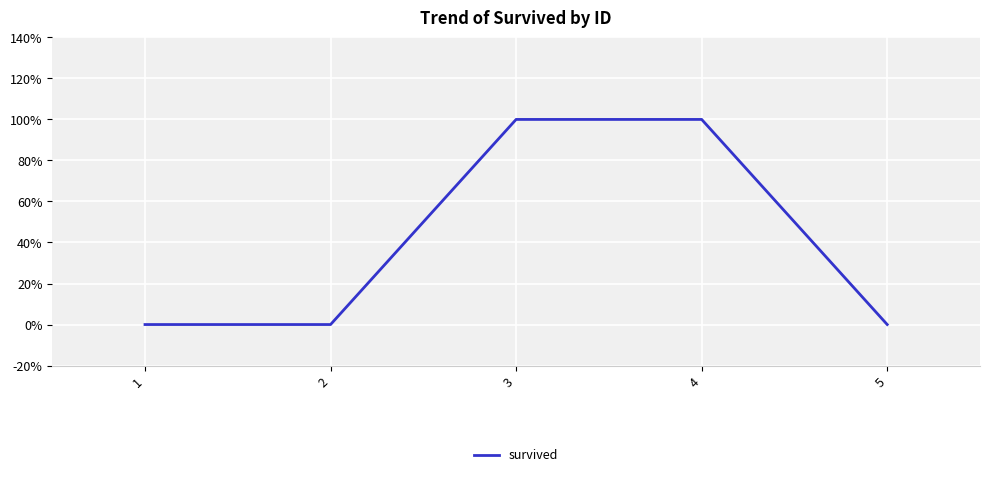

What is the difference between the maximum and second lowest values?

1